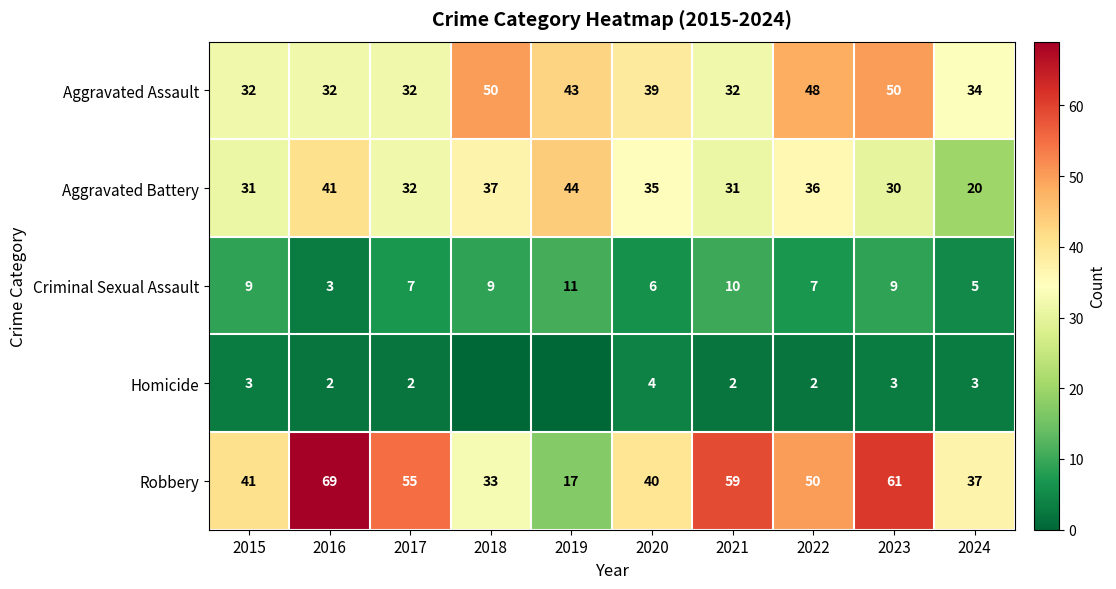

How many data points in Aggravated Battery are less than 35?

5